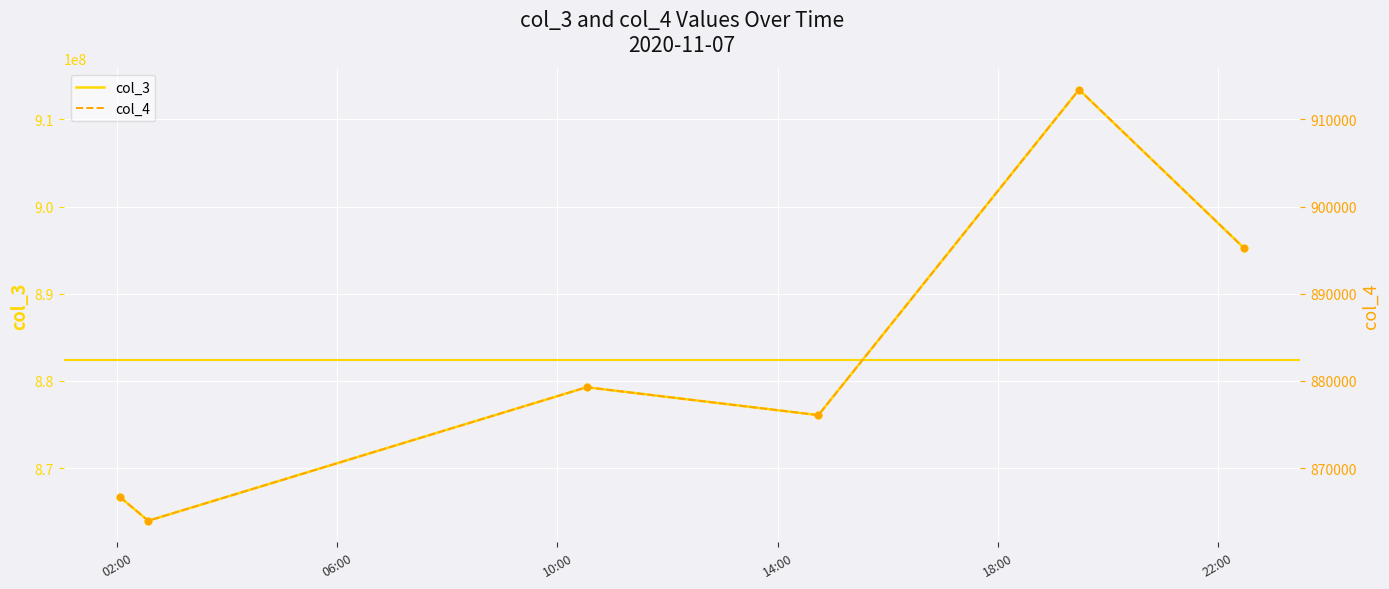

What are all the series names shown in the legend?

col_3, col_4